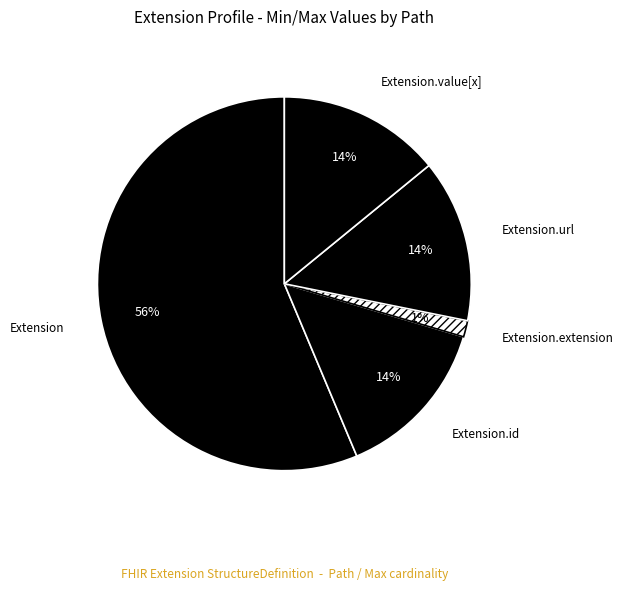

What is the largest slice in the pie chart?

Extension